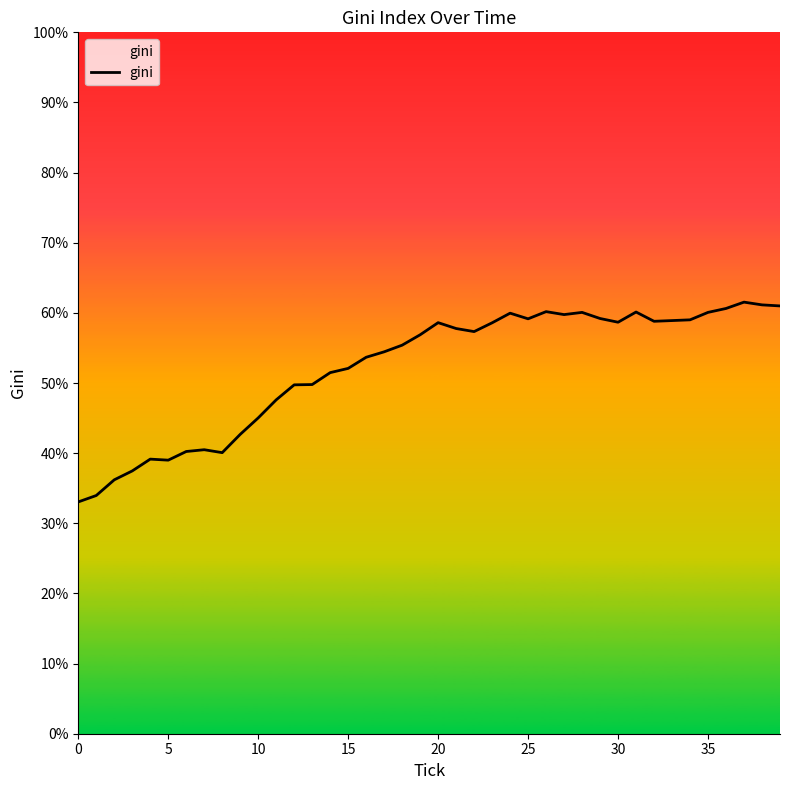

What is the smallest value displayed?

33.0